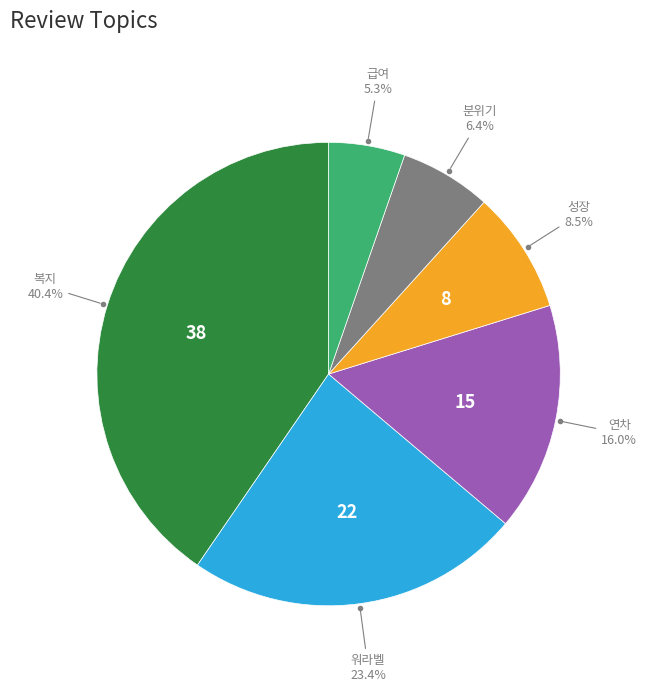

Does any single category account for the majority?

No